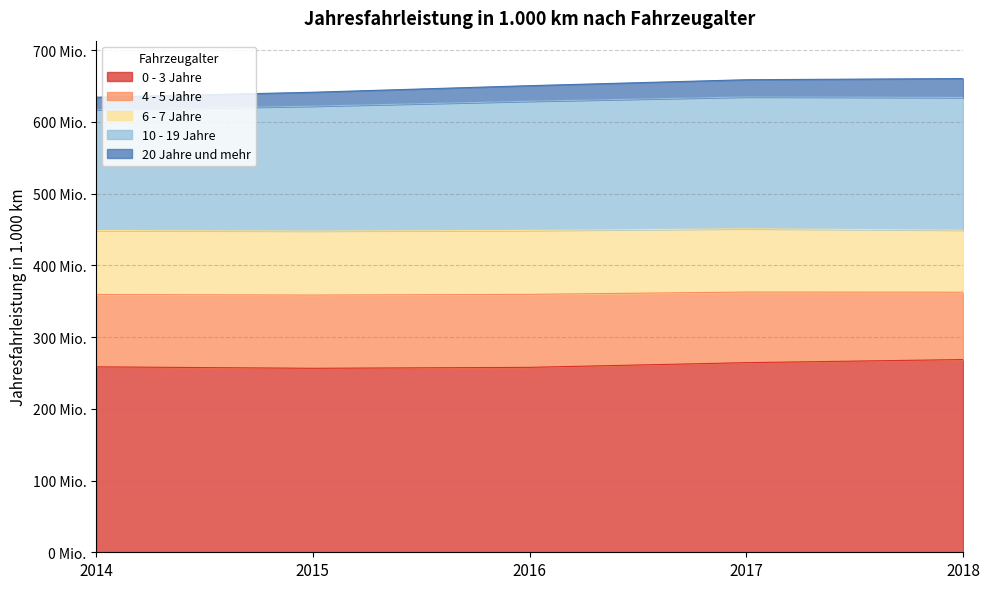

Is the value of 20 Jahre und mehr at 2015 greater than the value of 0 - 3 Jahre at 2014?

No